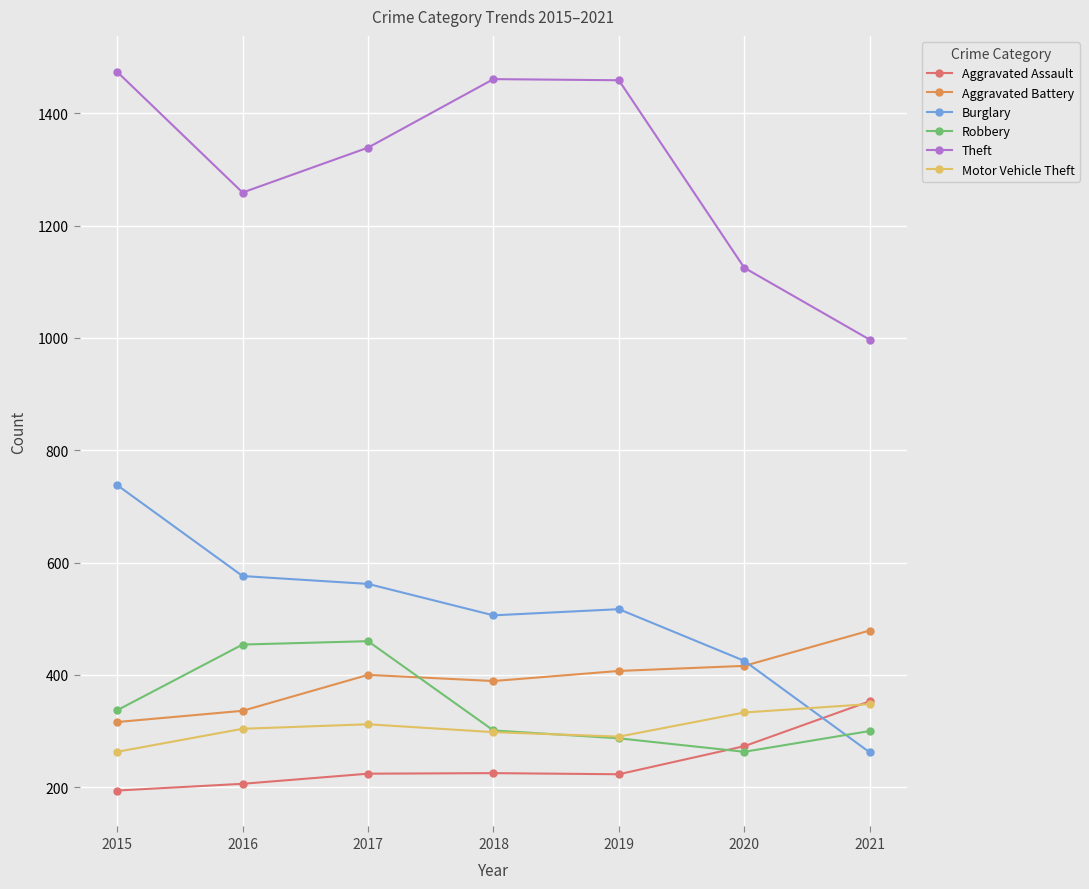

How many values in the Robbery series are below 301?

3